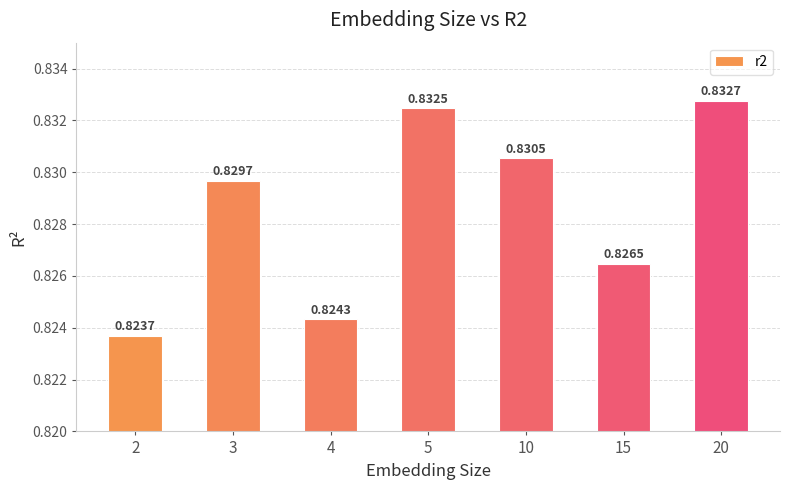

Does the chart contain any negative values?

No